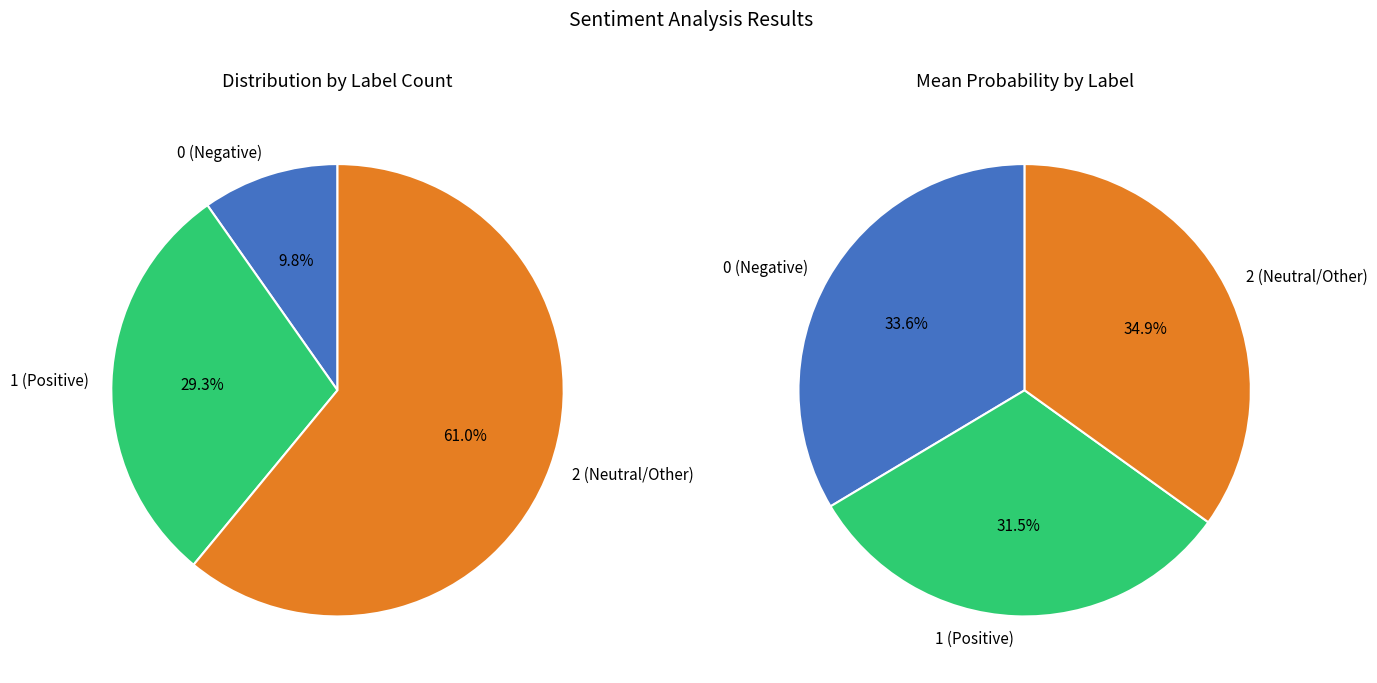

Does 0 represent more than half of the total?

No